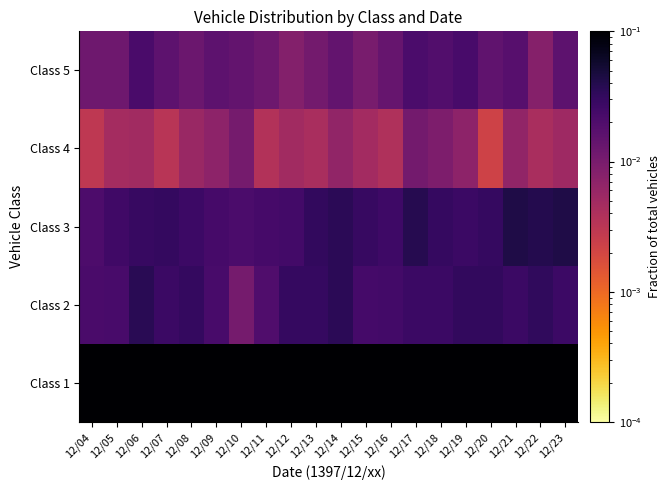

At which category is the sum across all series the highest?

12/04